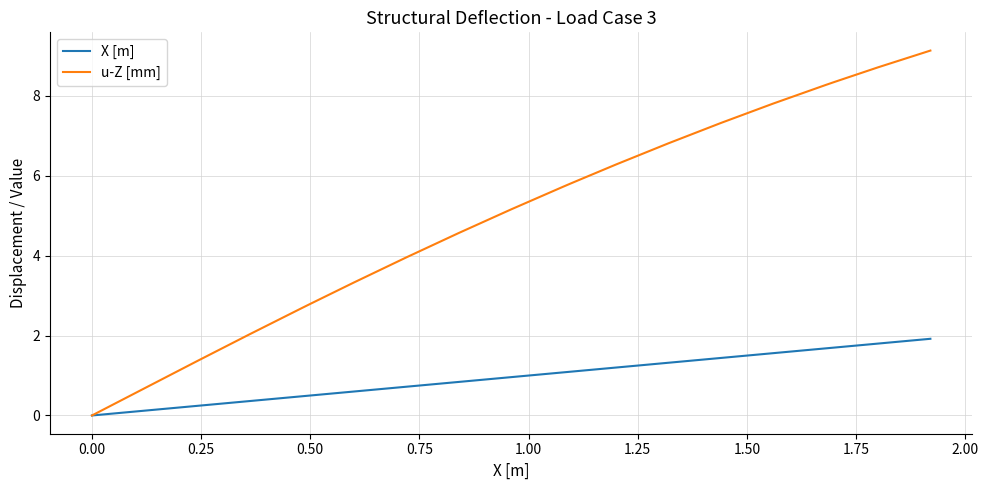

What are all the series names shown in the legend?

X [m], u-Z [mm]